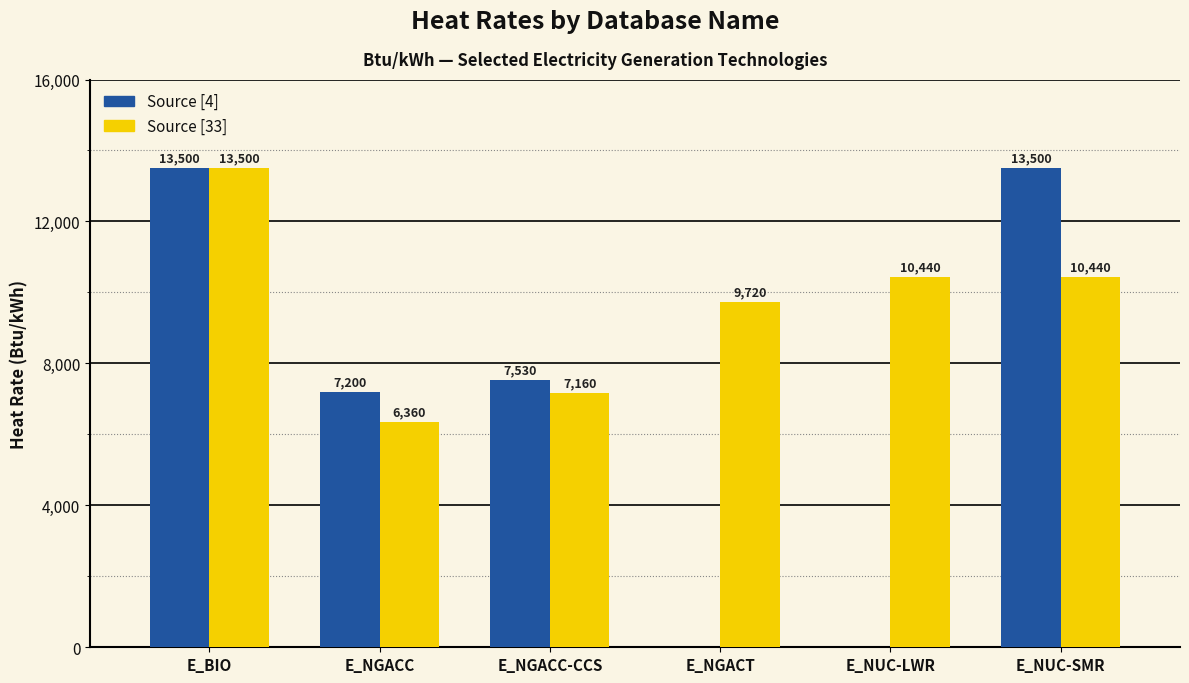

At which label does Source [33] first exceed 10440?

E_BIO